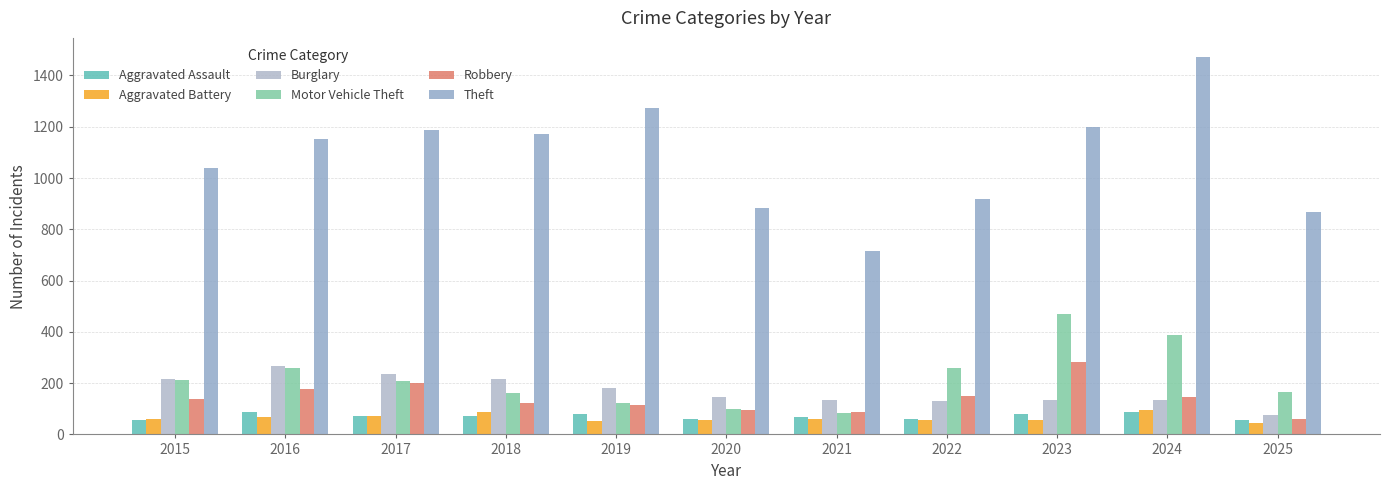

Which series has the largest total across all categories?

Theft